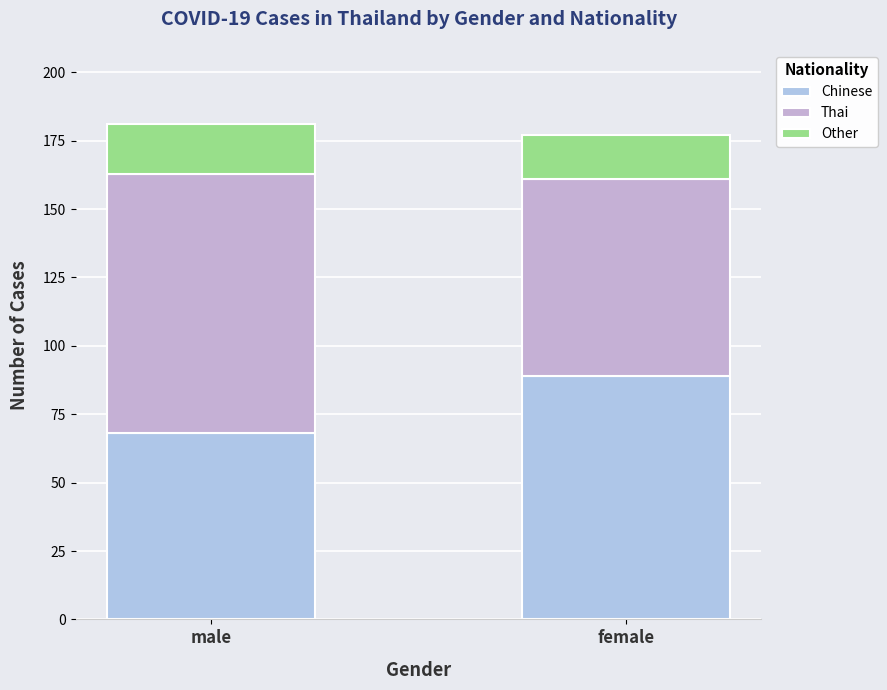

How many distinct data groups are displayed?

3